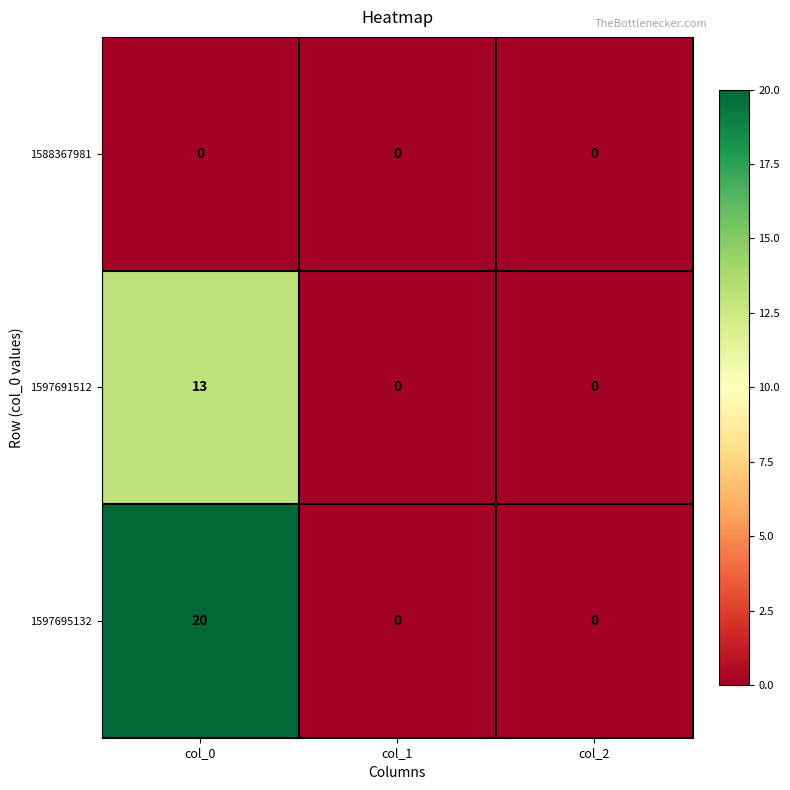

Reading left to right, what are all the values shown in this chart?

1588367981: 0	0	0
1597691512: 13	0	0
1597695132: 20	0	0